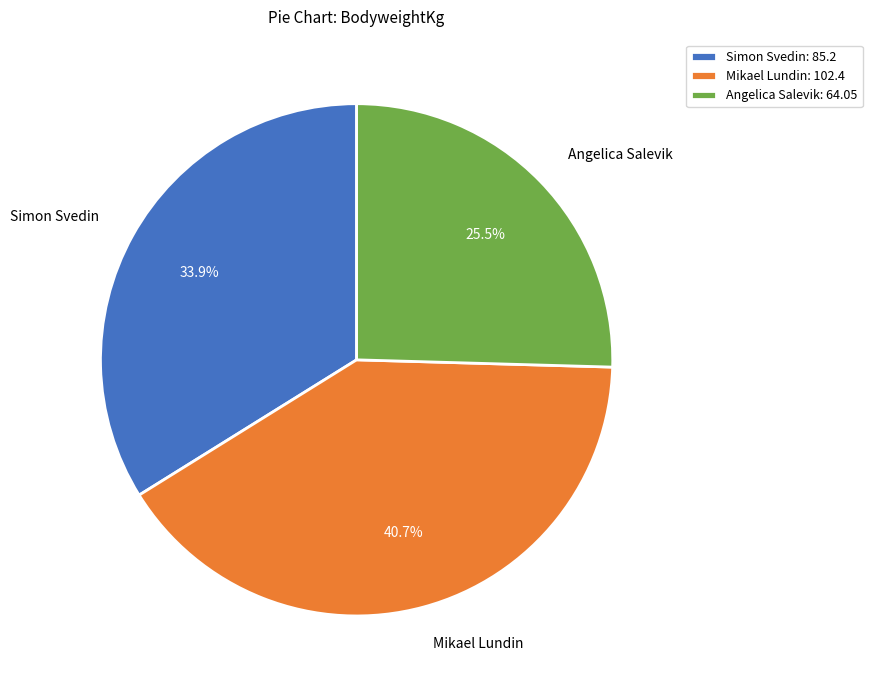

Rank the categories by value from lowest to highest.

Angelica Salevik, Simon Svedin, Mikael Lundin